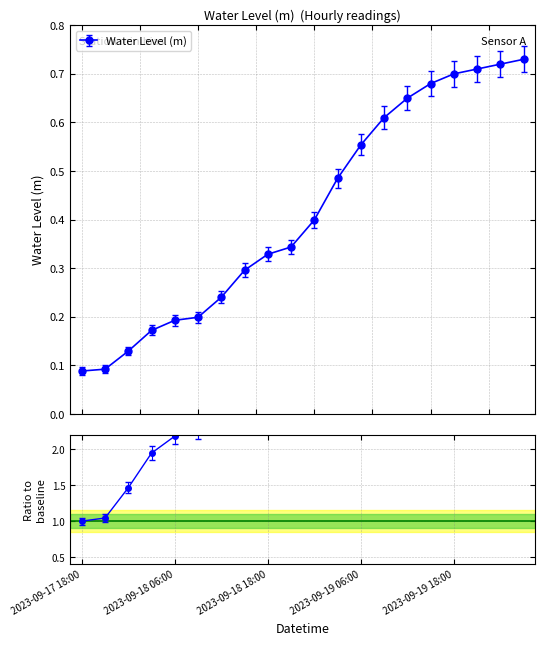

Which category has the highest value across all series?

2023-09-20 03:00